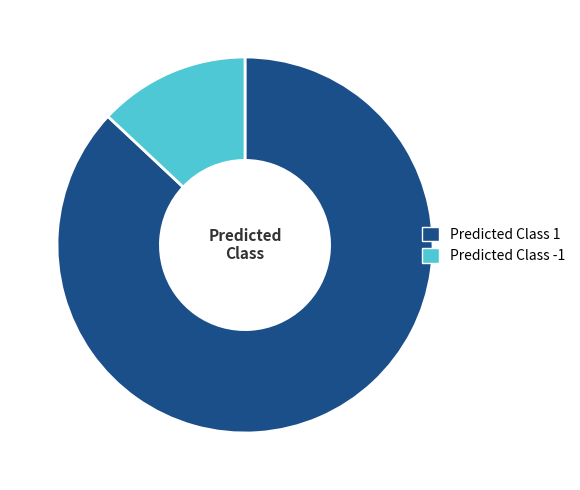

Is it true that Predicted Class 1 is 95% of the pie?

False